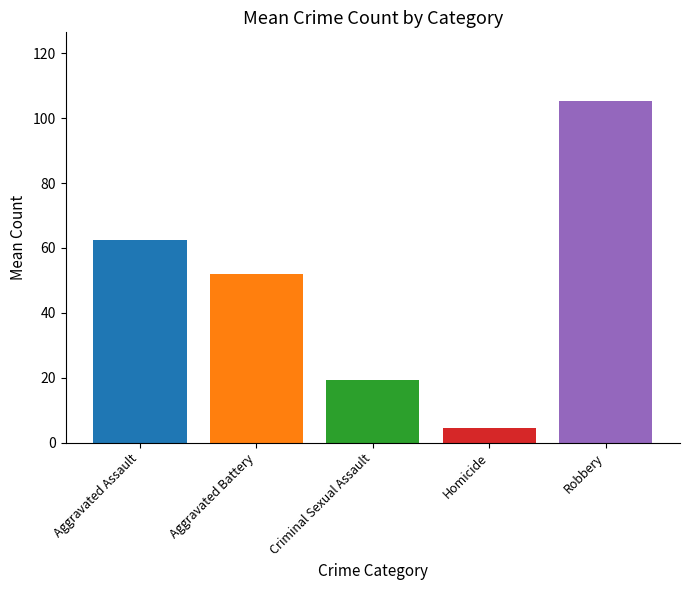

What is the sum of all values?

243.5